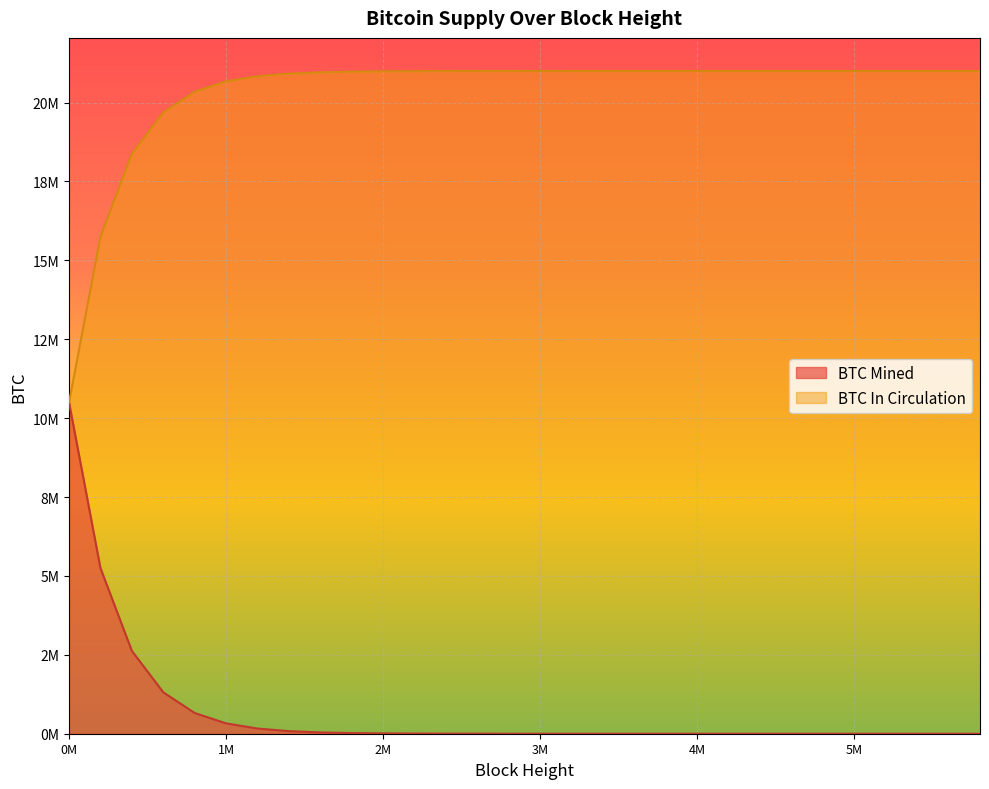

What are all the series names shown in the legend?

BTC Mined, BTC In Circulation